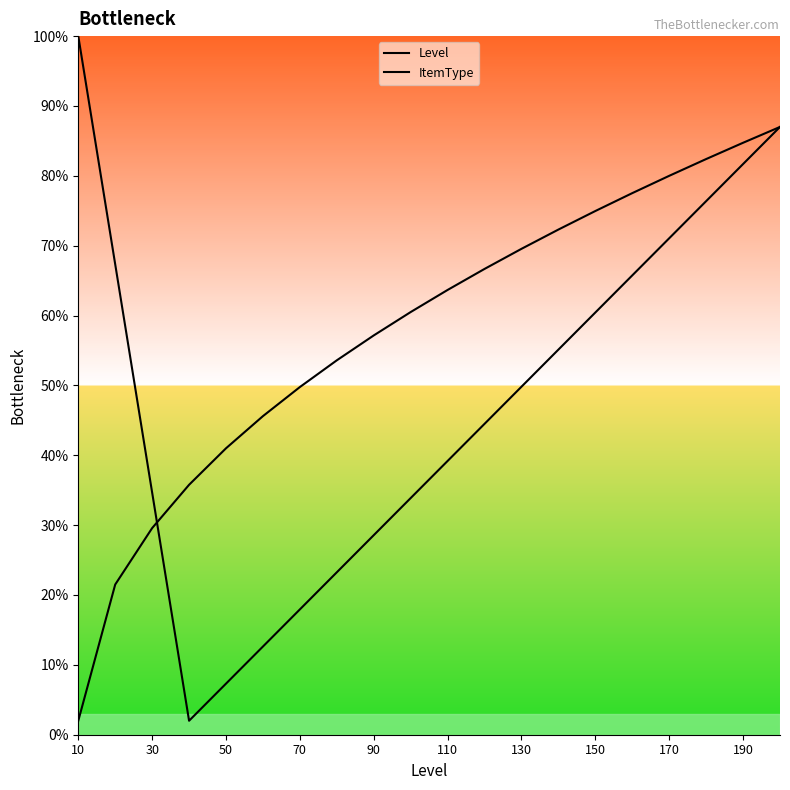

What are all the series names shown in the legend?

Level, ItemType